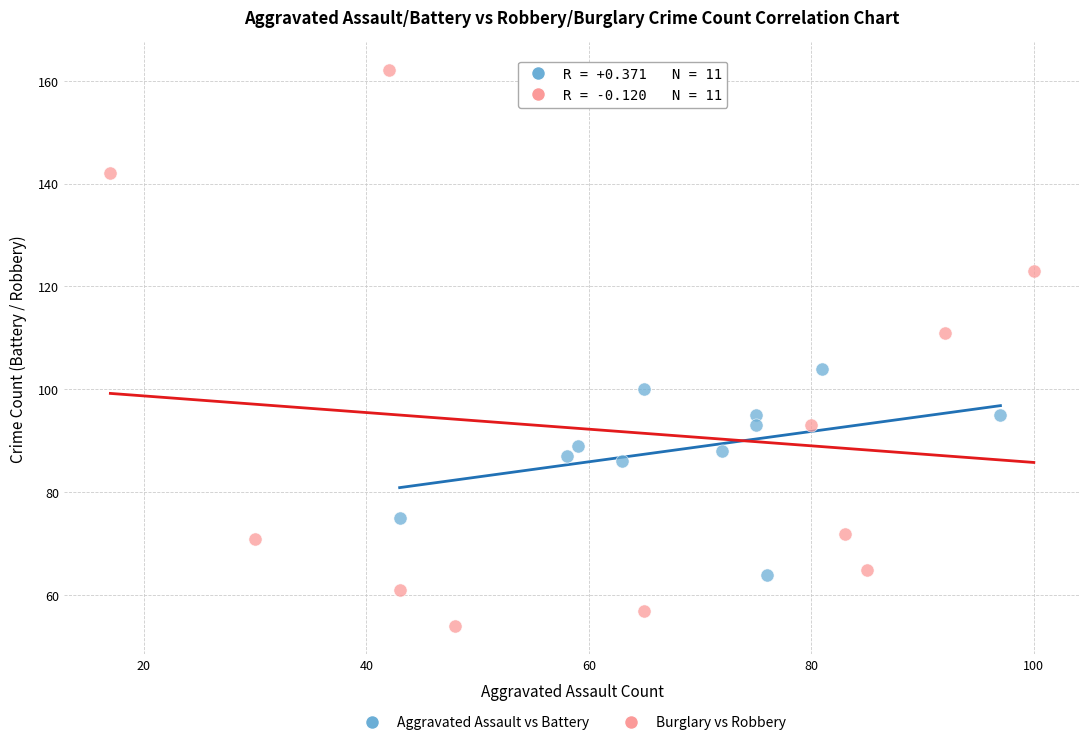

Which series has the largest Y range (max minus min)?

Burglary vs Robbery